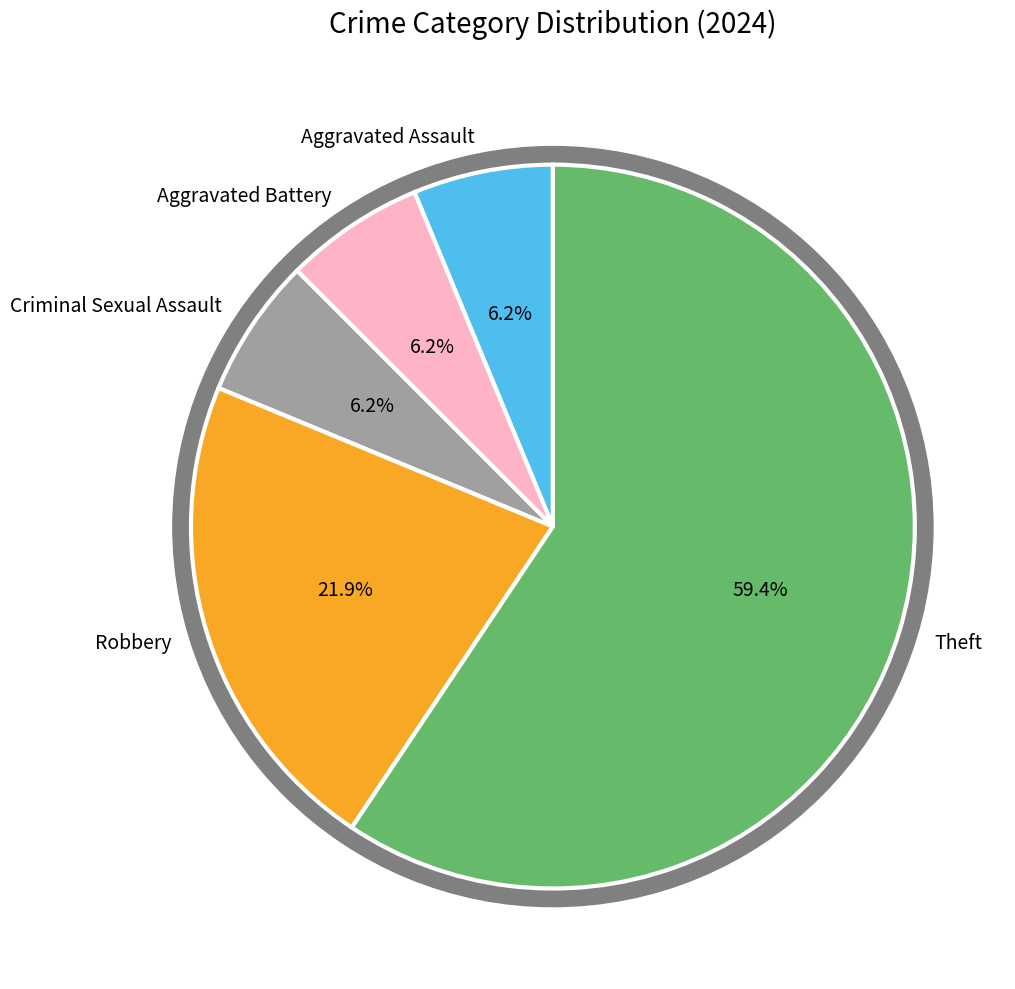

To the nearest percent, what is the average slice percentage?

20%